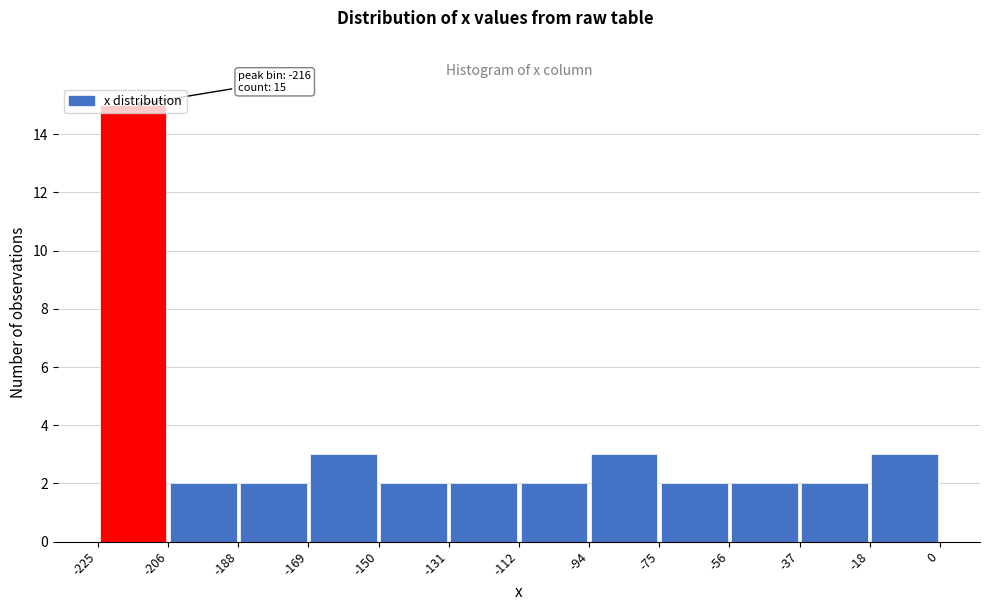

Which range on the x-axis has the tallest bar?

-225 to -206